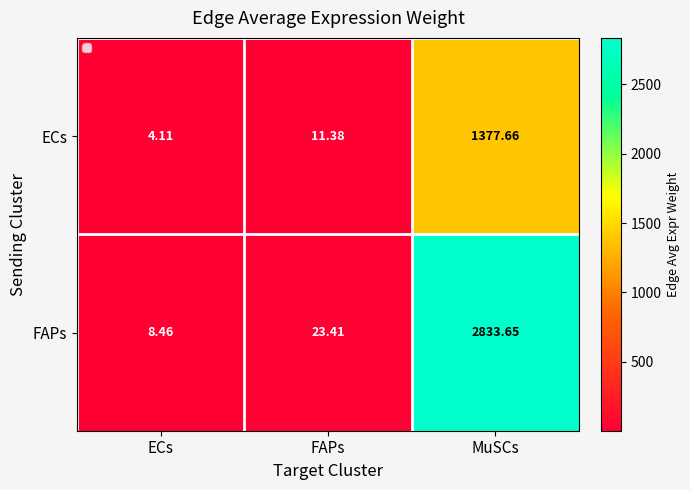

Which series has the largest range (max minus min)?

FAPs